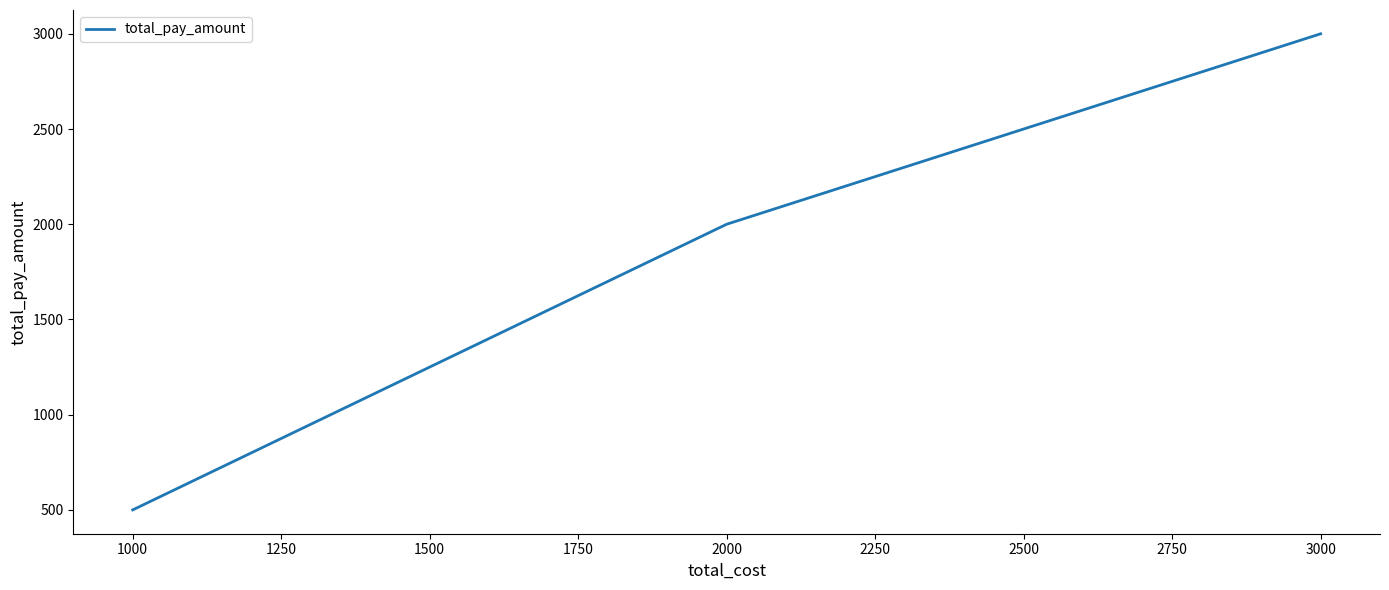

Reading right to left, list all the values displayed in this chart.

3000	2000	500